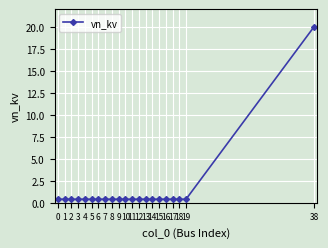

What is the maximum value shown in the chart?

20.0